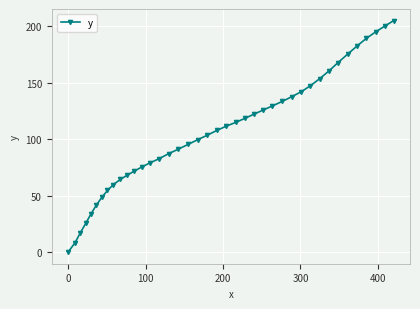

What is the average value?

105.7